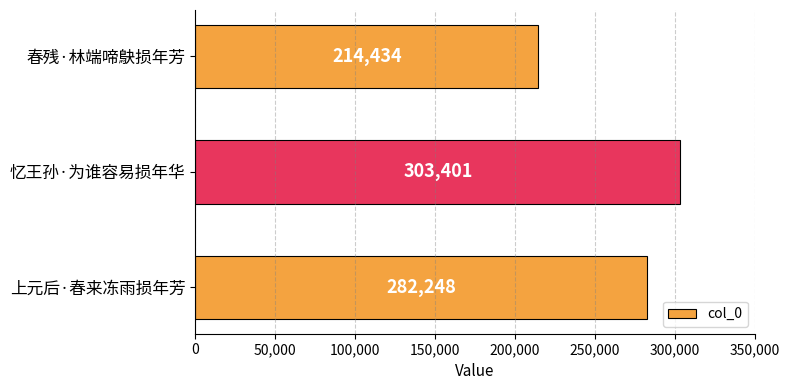

How many values are below 282248?

1